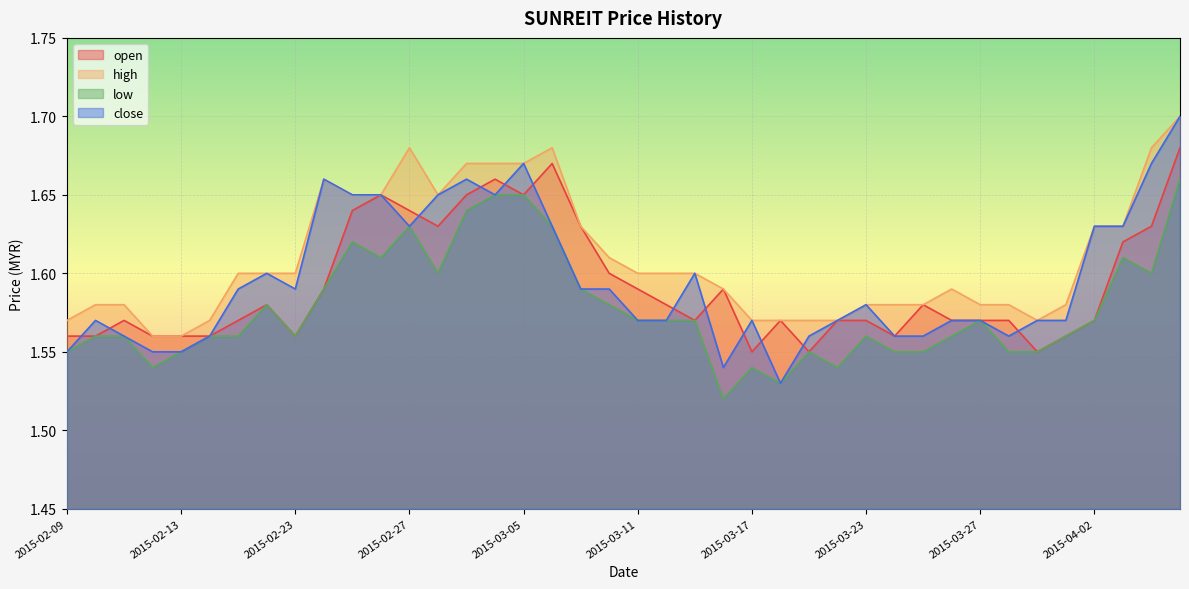

How many lines are shown in the chart?

4